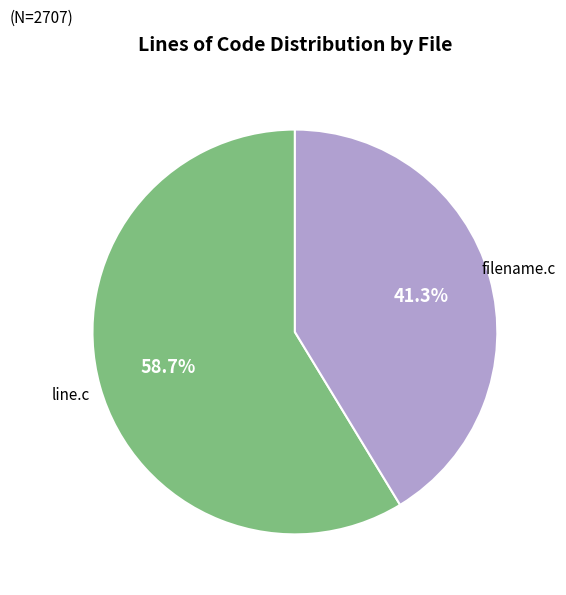

To the nearest percent, what is the average slice percentage?

50%